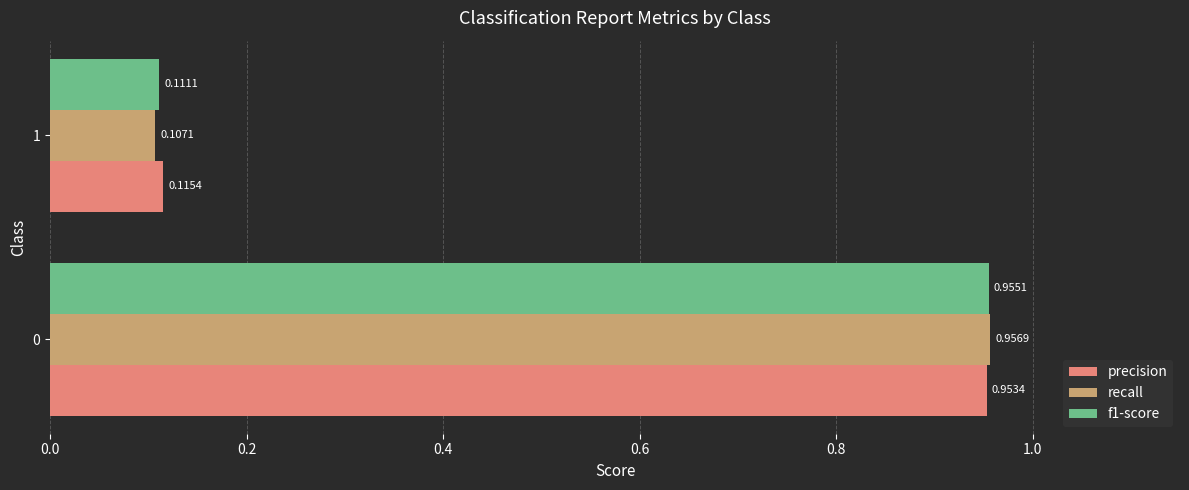

At 1, list the series in order from largest to smallest.

precision, f1-score, recall